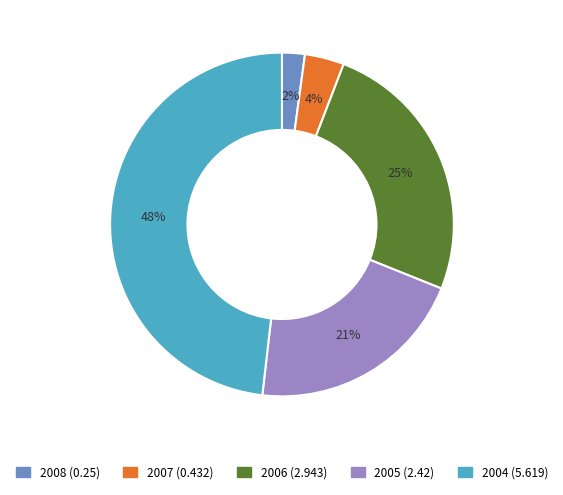

Which slice is the largest?

2004 (5.619)